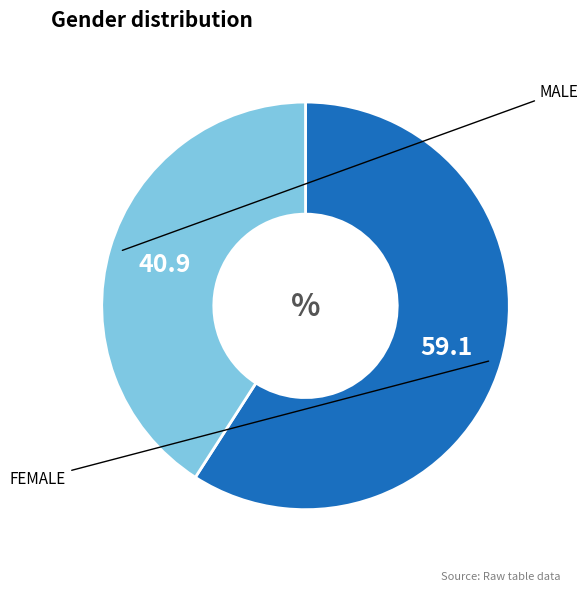

Count the number of slices in the pie.

2